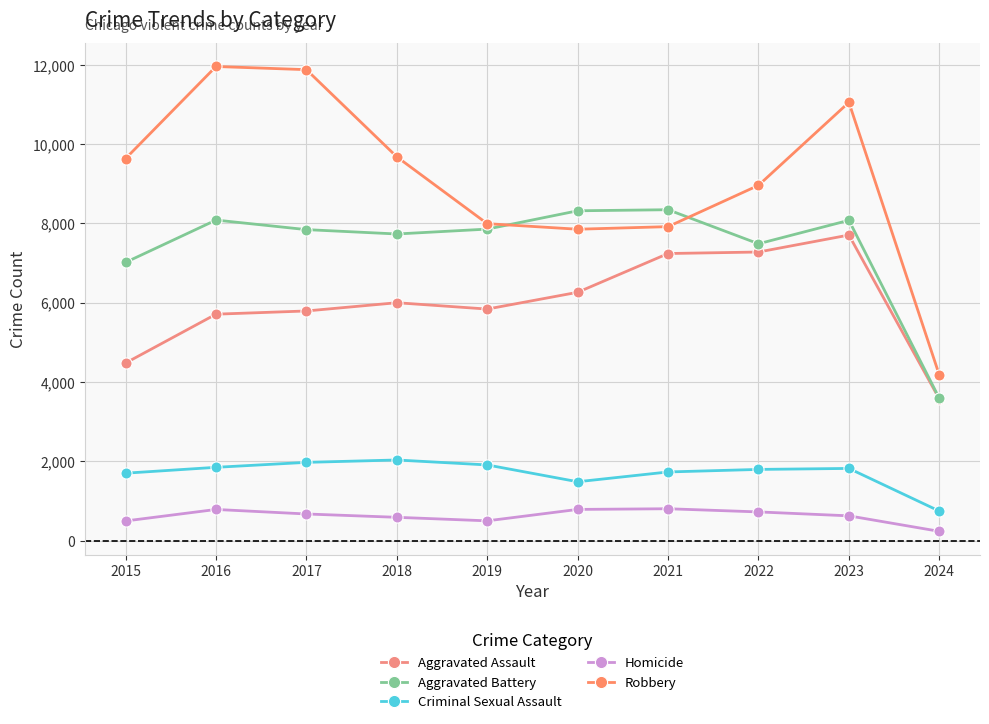

How many series are shown in this chart?

5